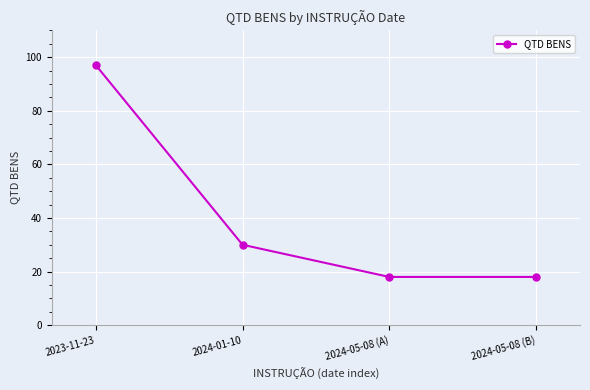

Where is the data nearest to the value 57?

2024-01-10